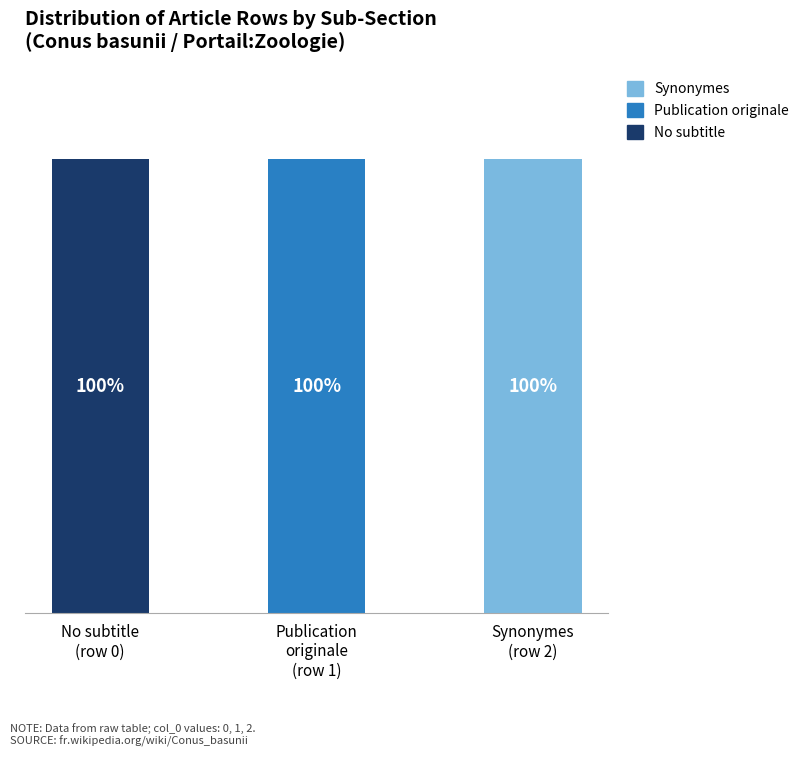

Does the chart contain stacked bars?

Yes